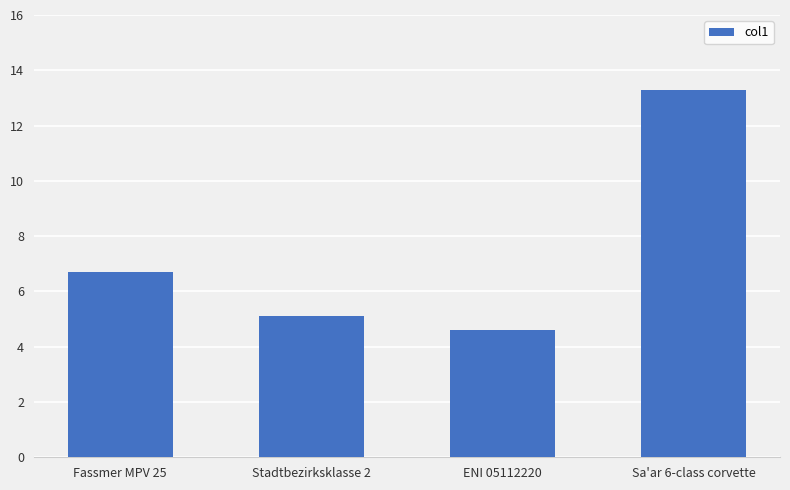

List the labels in order of value, largest first.

Sa'ar 6-class corvette, Fassmer MPV 25, Stadtbezirksklasse 2, ENI 05112220